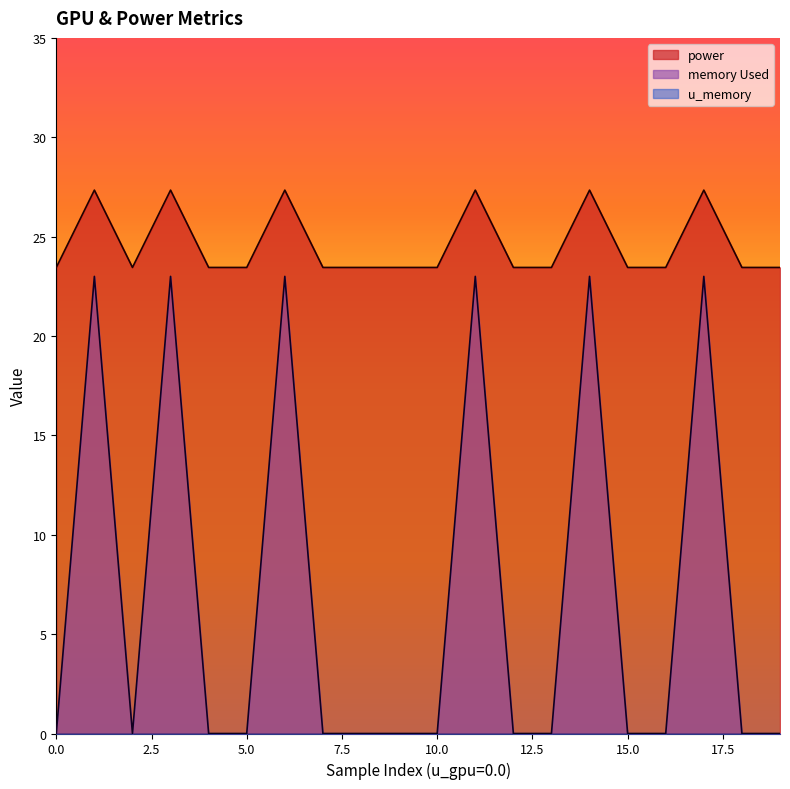

Does the chart display data point markers on the line(s)?

No